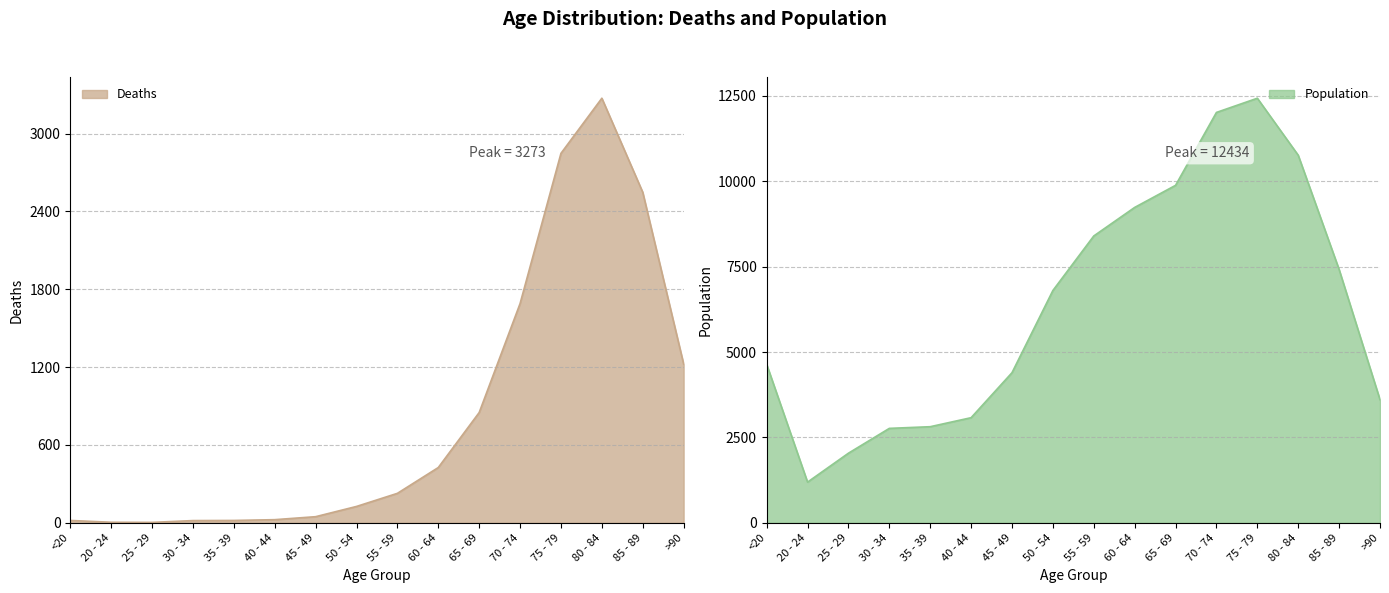

Reading right to left, transcribe all the data shown in this chart.

Deaths: >90=1224	85 - 89=2548	80 - 84=3273	75 - 79=2848	70 - 74=1690	65 - 69=850	60 - 64=426	55 - 59=227	50 - 54=126	45 - 49=47	40 - 44=24	35 - 39=18	30 - 34=17	25 - 29=3	20 - 24=4	<20=18
Population: >90=3604	85 - 89=7417	80 - 84=10764	75 - 79=12434	70 - 74=12018	65 - 69=9883	60 - 64=9236	55 - 59=8400	50 - 54=6803	45 - 49=4396	40 - 44=3078	35 - 39=2814	30 - 34=2765	25 - 29=2038	20 - 24=1191	<20=4641